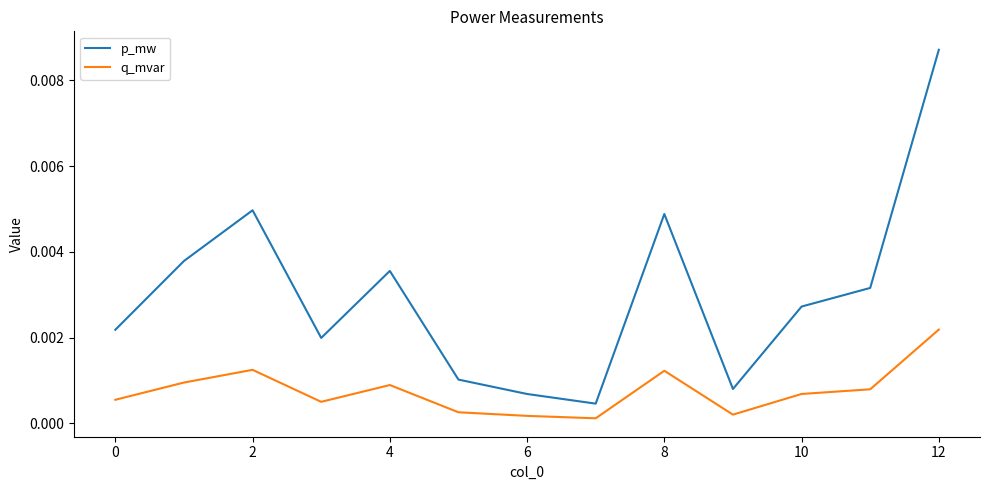

Which series has the widest spread of values?

p_mw